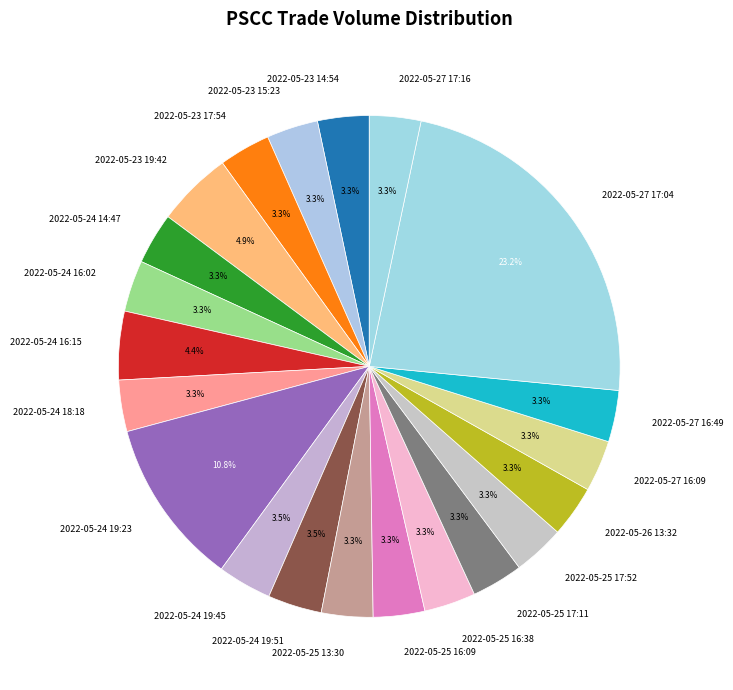

Which category has the biggest portion of the pie?

2022-05-27 17:04